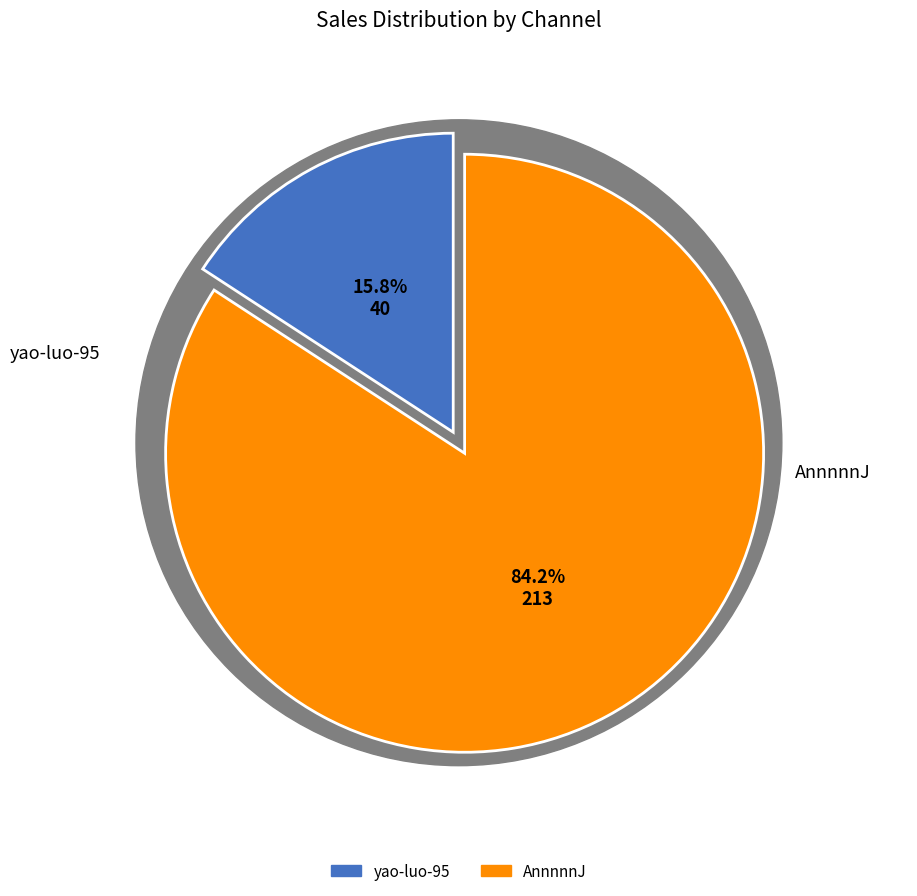

Is the sum of yao-luo-95 and AnnnnnJ greater than half?

Yes